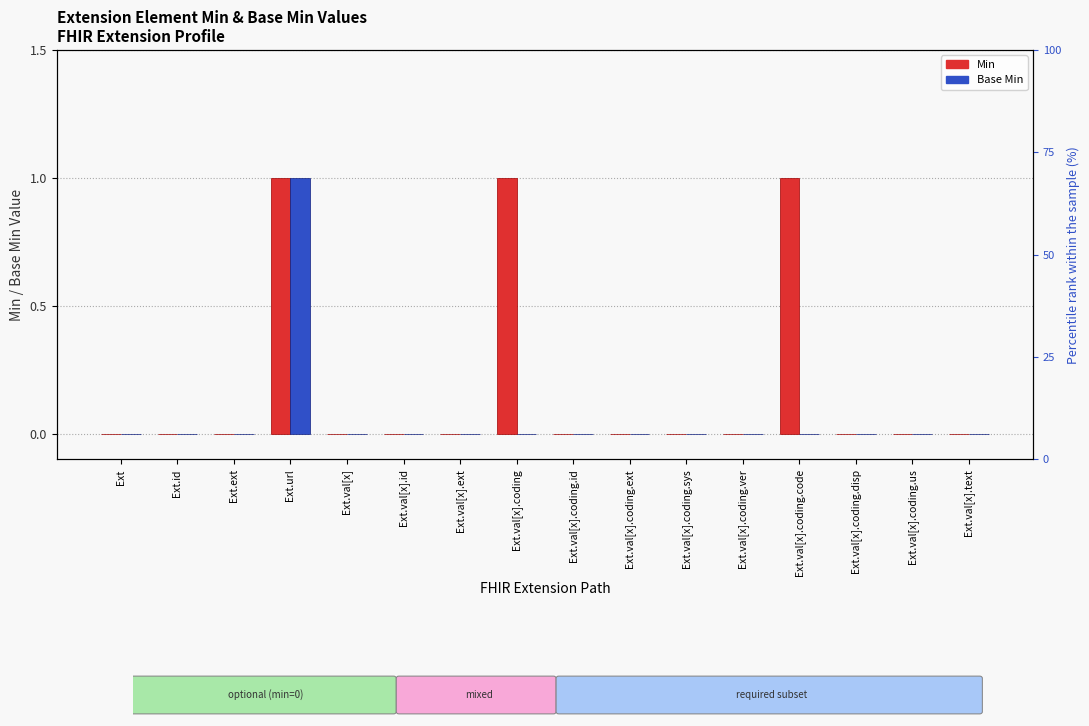

How many distinct data groups are displayed?

2